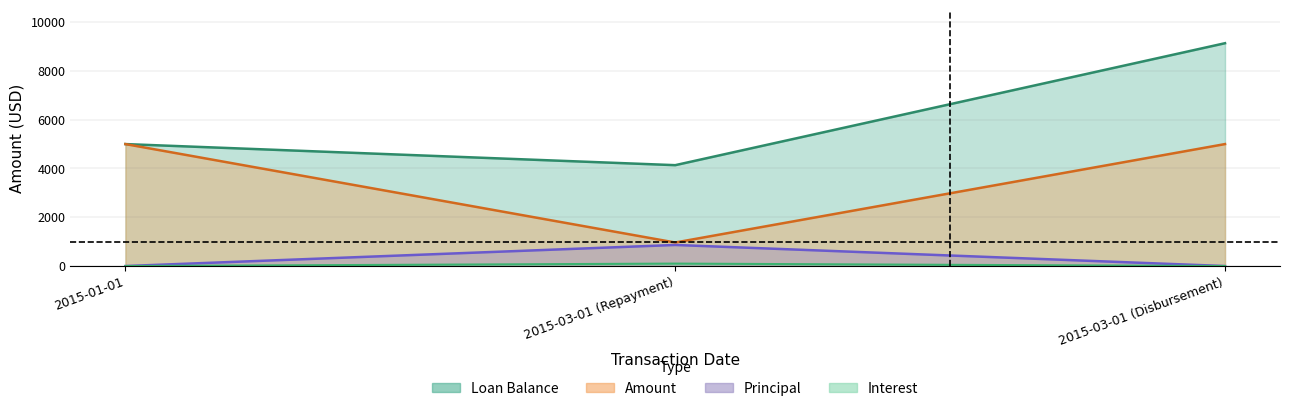

Reading left to right, what are all the values shown in this chart?

Loan Balance: 2015-01-01=5000.0	2015-03-01 (Repayment)=4135.5	2015-03-01 (Disbursement)=9135.5
Amount: 2015-01-01=0.0	2015-03-01 (Repayment)=864.5	2015-03-01 (Disbursement)=0.0
Principal: 2015-01-01=5000.0	2015-03-01 (Repayment)=964.5	2015-03-01 (Disbursement)=5000.0
Interest: 2015-01-01=0.0	2015-03-01 (Repayment)=100.0	2015-03-01 (Disbursement)=0.0